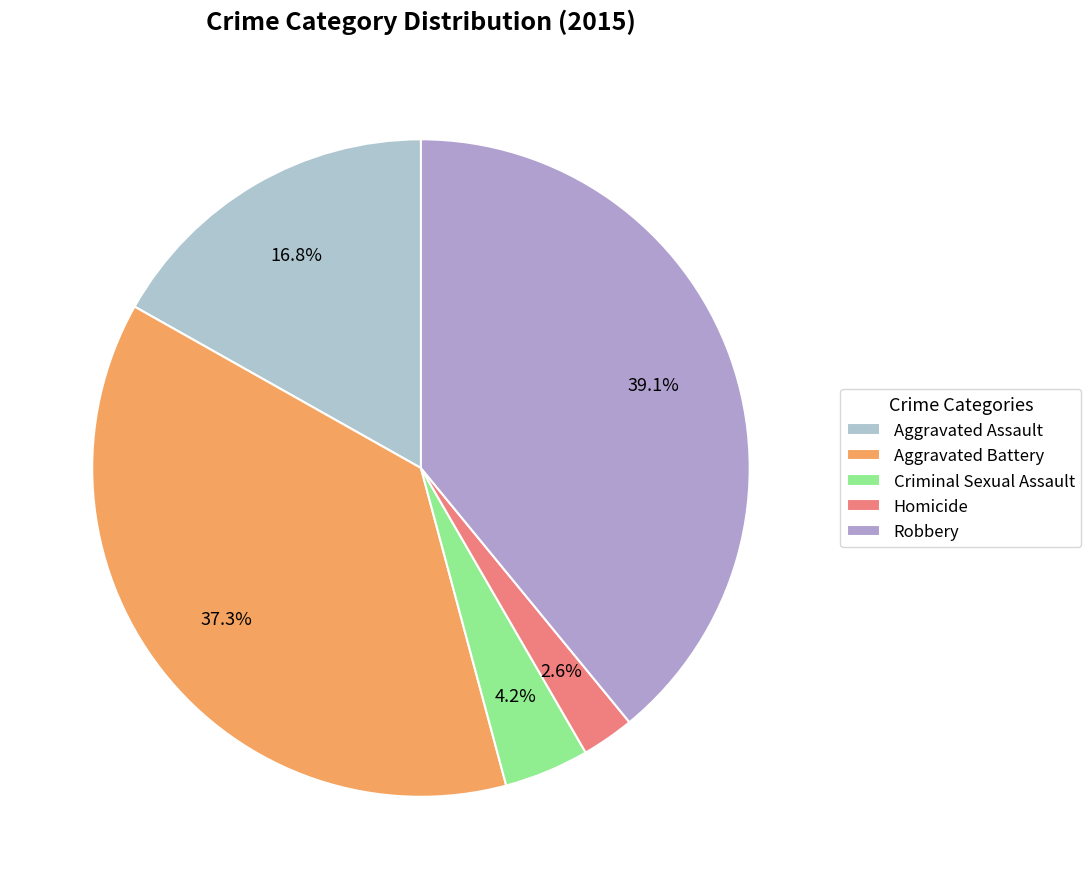

Which slice is the smallest?

Homicide